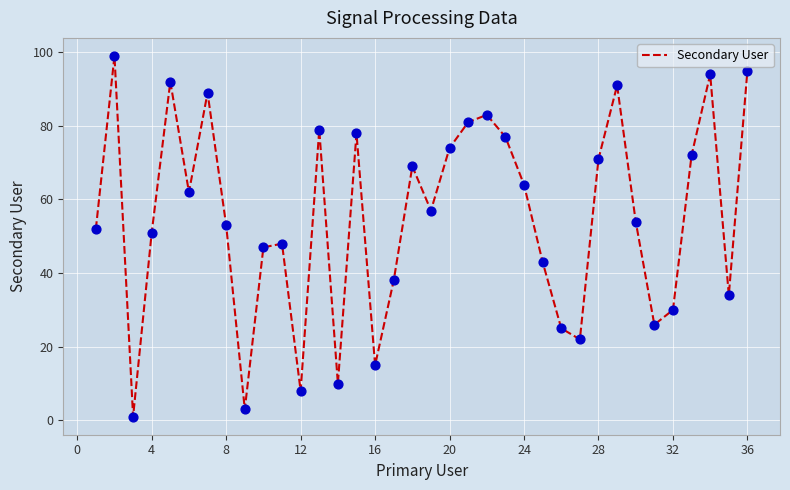

What is the difference between the maximum and minimum values?

98